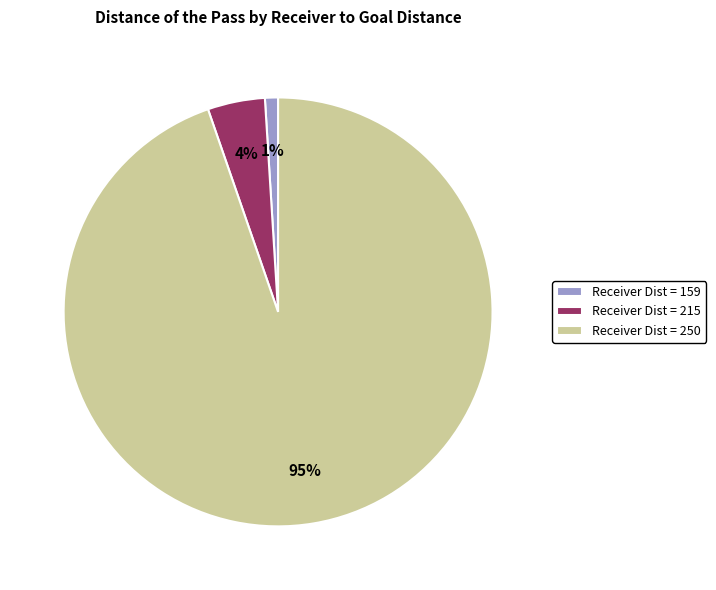

To the nearest percent, what portion does Receiver Dist = 159 represent?

1%